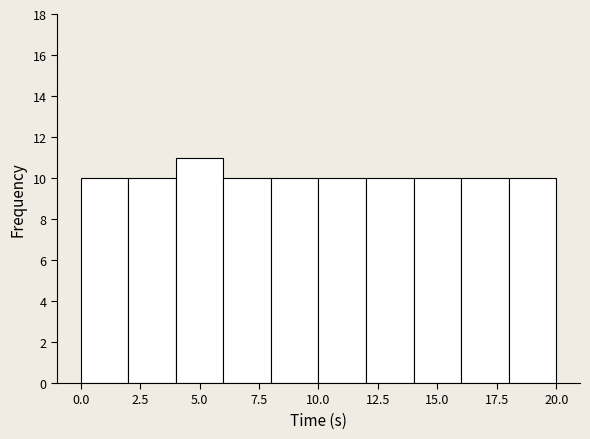

Around what value on the x-axis is the tallest bar? Give the approximate position of its centre, as read against the axis.

5.0